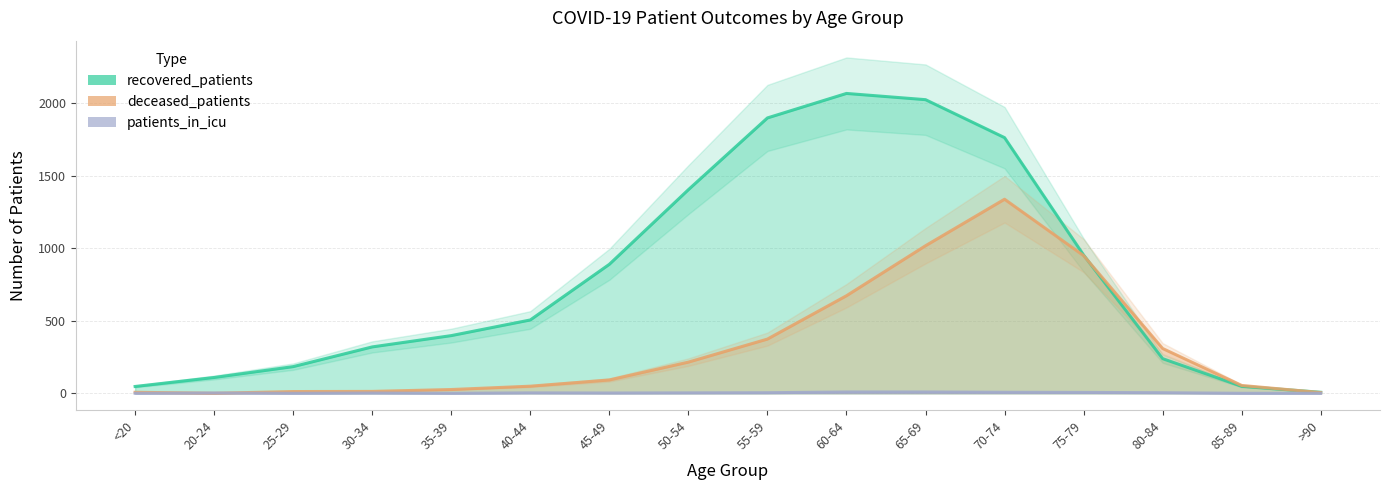

What is the total value across all series at 50-54?

1623